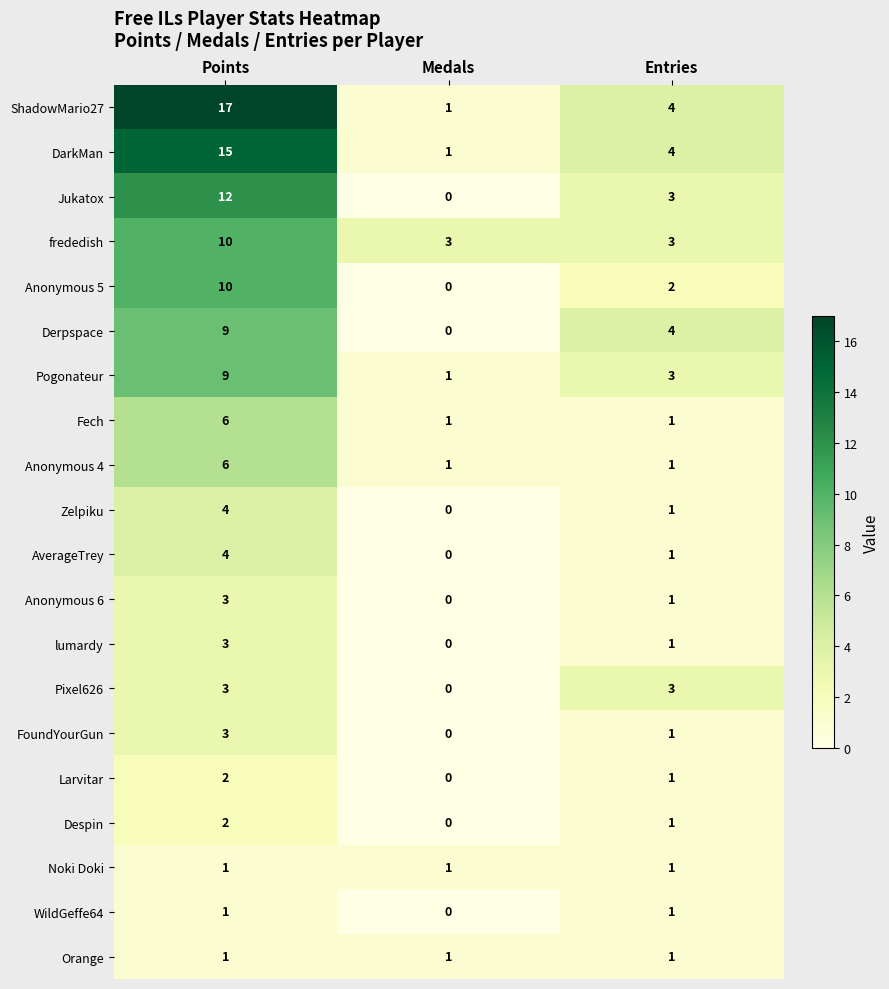

Where does the Zelpiku series first go above 1?

Points